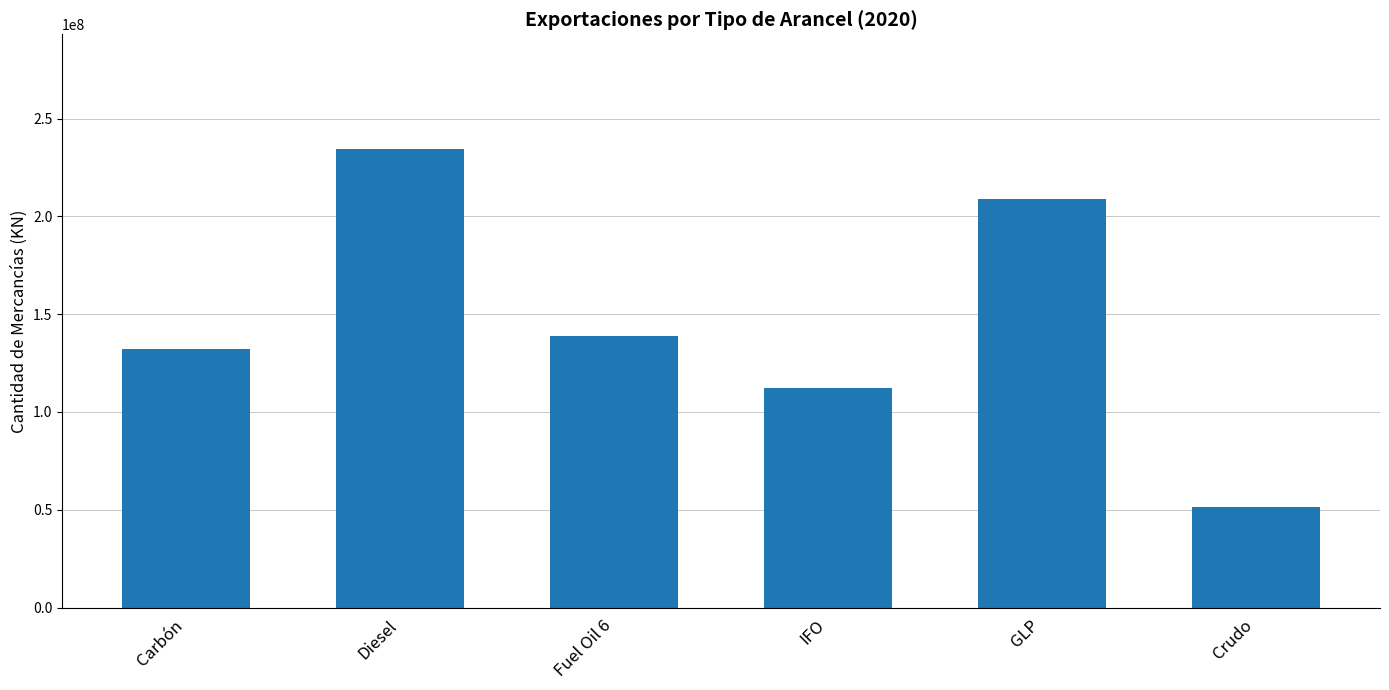

What is the label of the 3rd bar from the right?

IFO